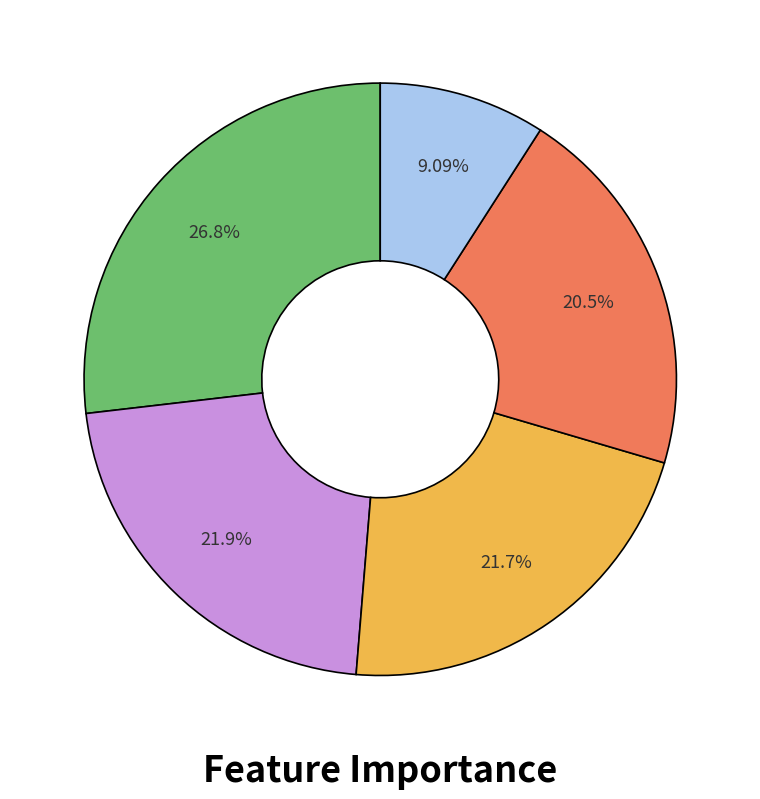

Is there any slice that represents more than half of the pie?

No